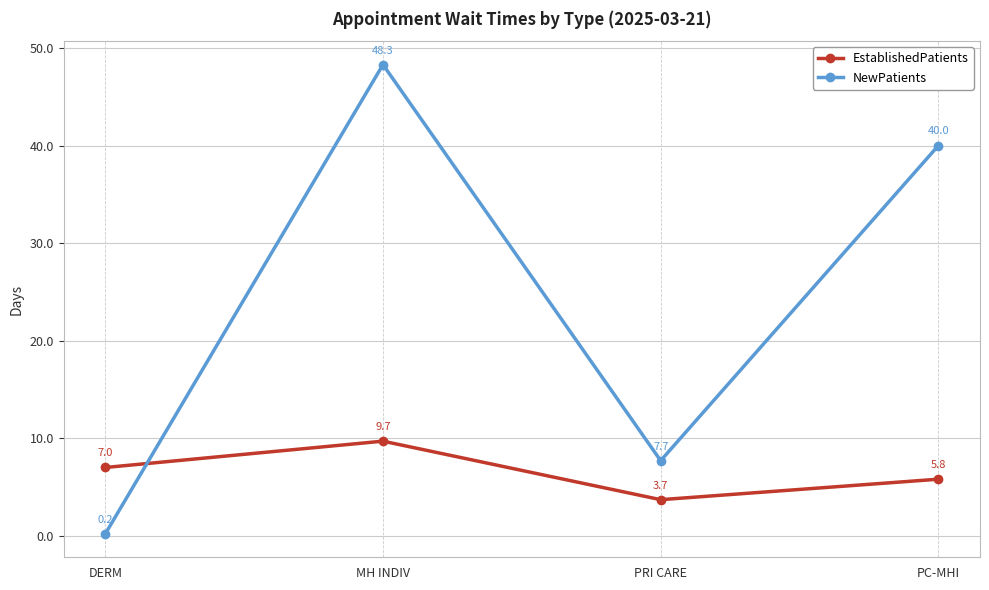

What position from the left is PC-MHI?

4